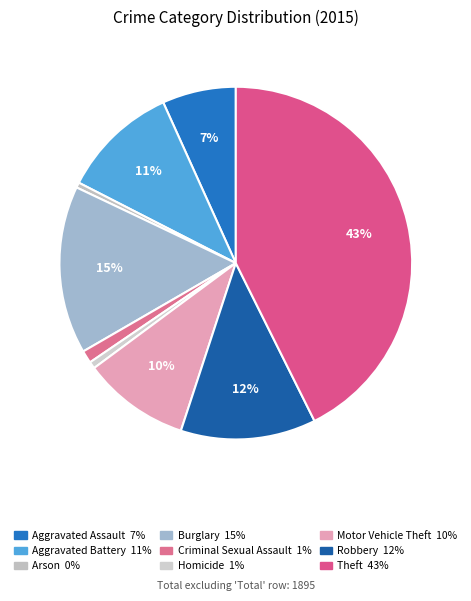

To the nearest percent, what is the difference between the Burglary and Robbery slice percentages?

3%